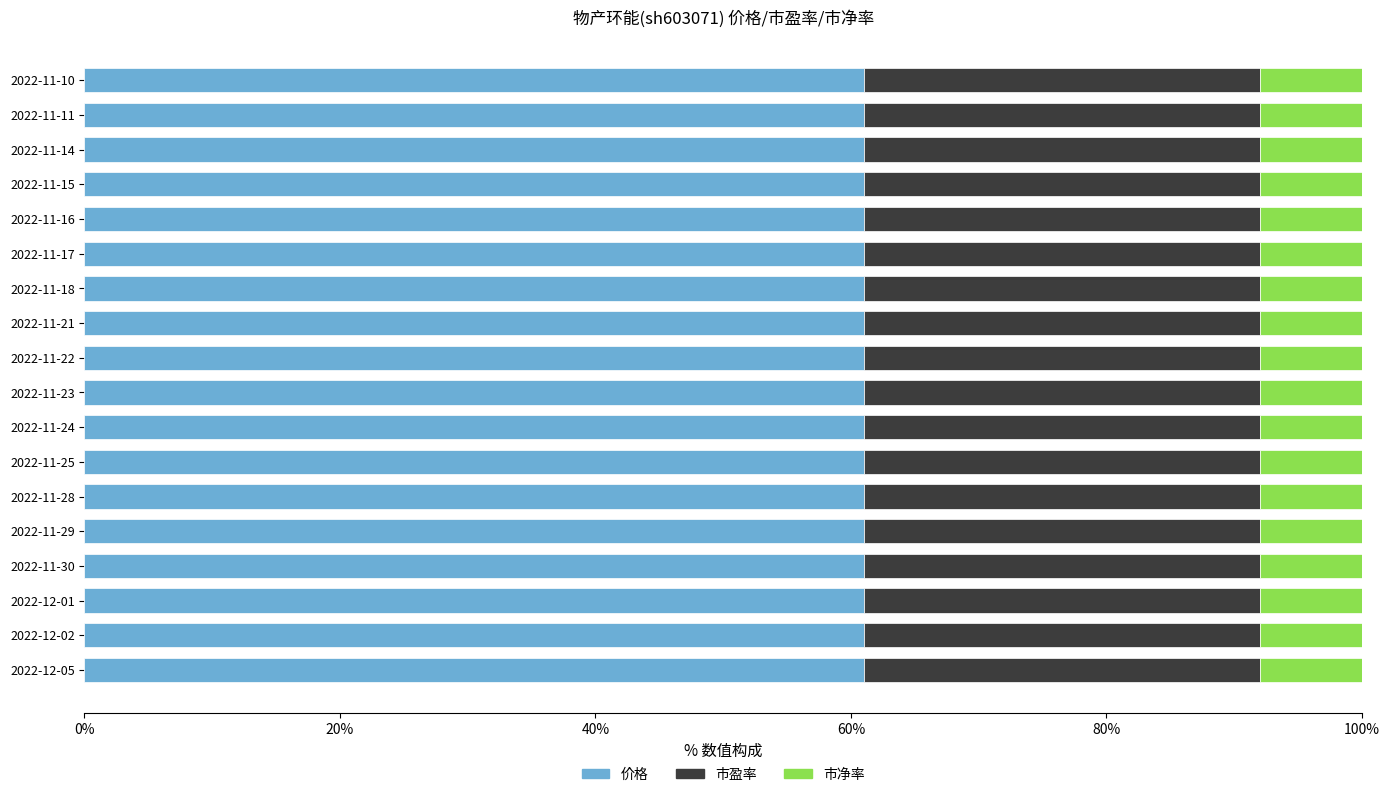

What are all the series names shown in the legend?

价格, 市盈率, 市净率